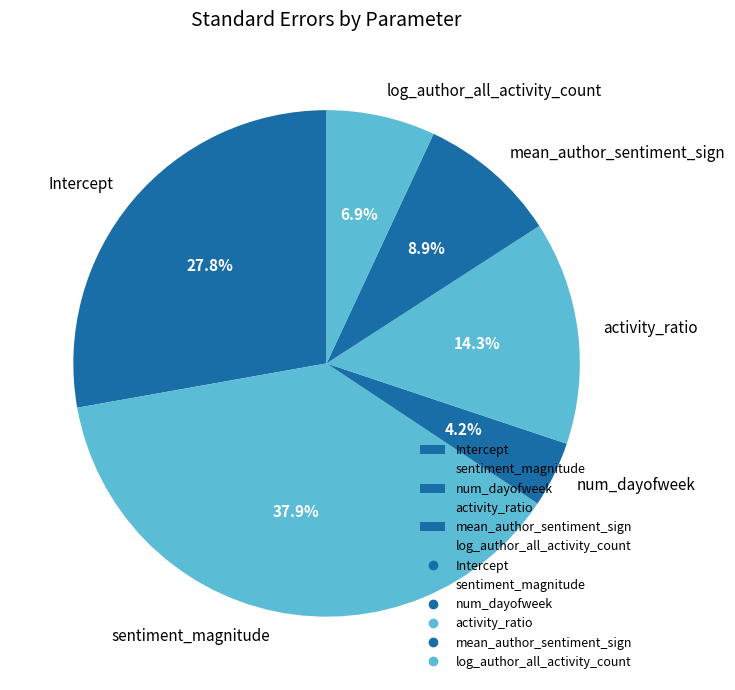

How many slices are in this pie chart?

6